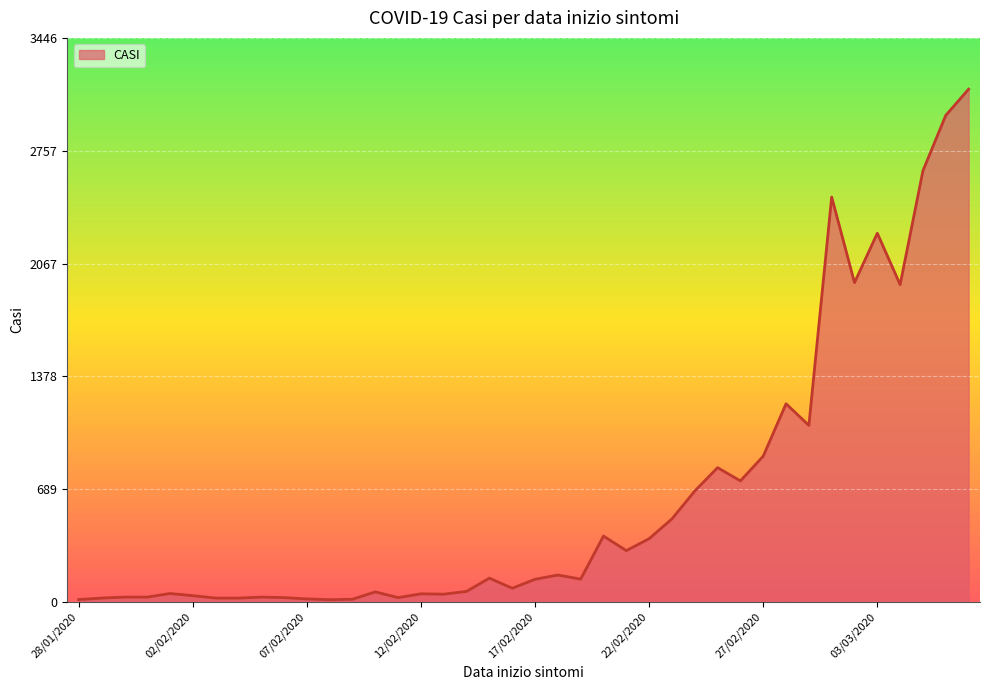

What is the maximum value shown in the chart?

3133